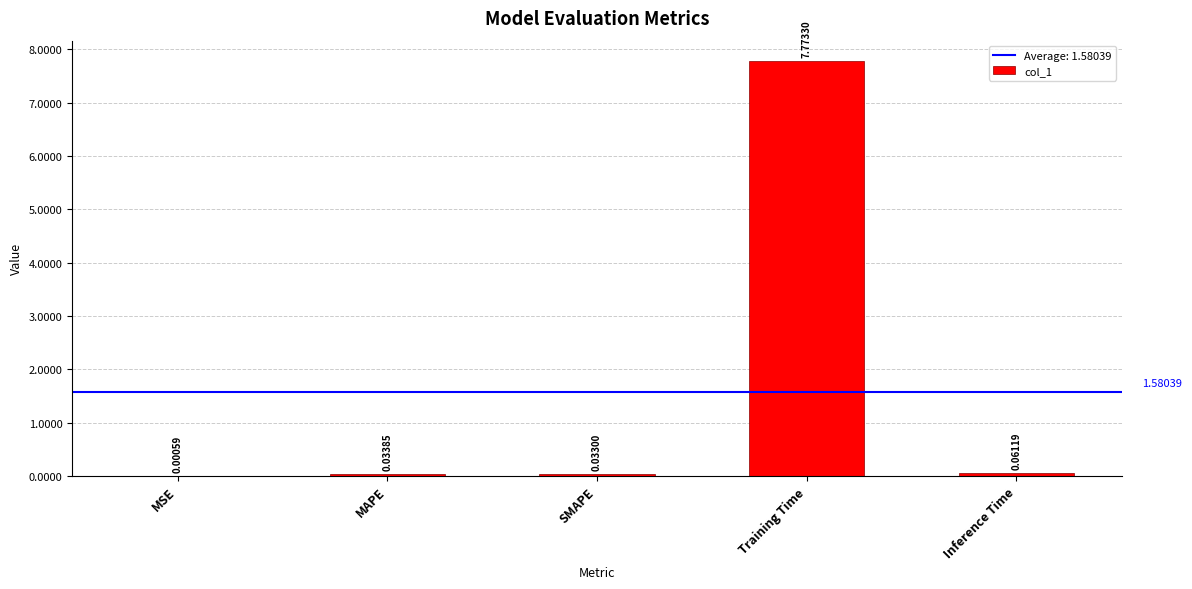

Which label corresponds to the largest value in the chart?

Training Time